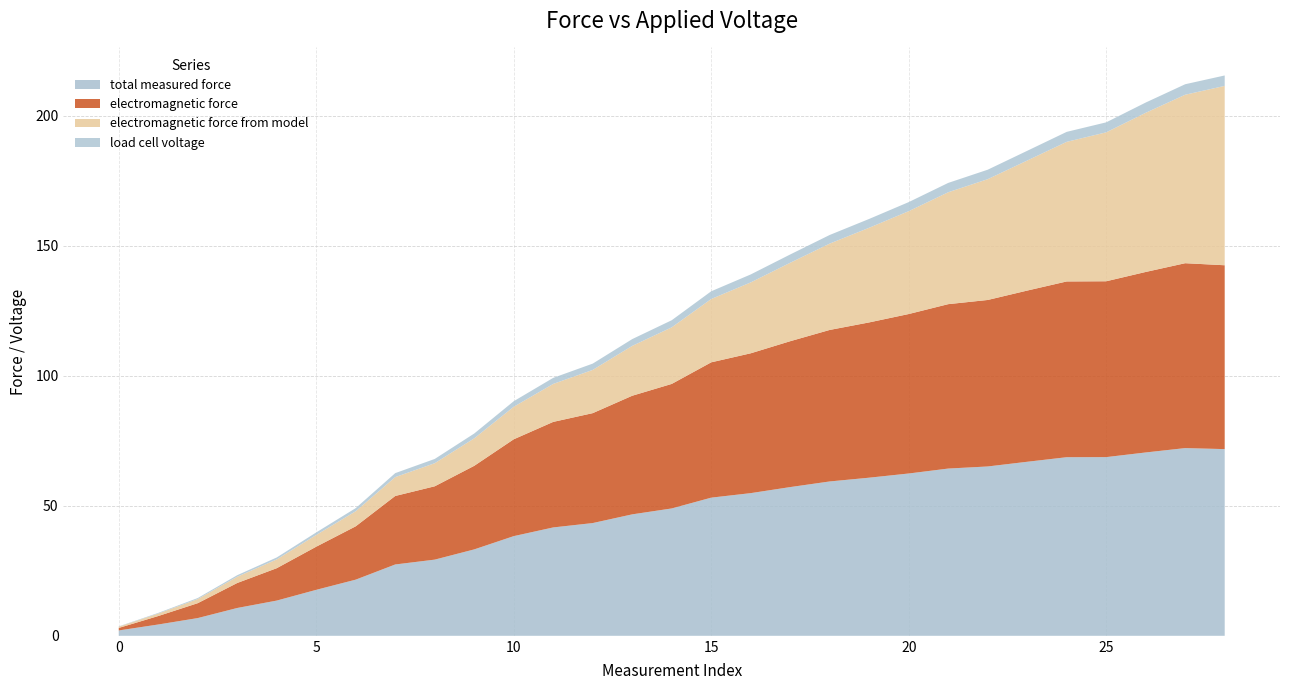

Reading right to left, list all the values displayed in this chart.

total measured force: 71.8	72.2	70.5	68.7	68.7	66.9	65.1	64.3	62.4	60.8	59.3	57.2	54.9	53.1	49.0	46.7	43.4	41.7	38.3	33.2	29.3	27.4	21.6	17.7	13.5	10.7	6.8	4.3	2.1
electromagnetic force: 70.7	71.1	69.4	67.6	67.6	65.8	64.0	63.2	61.3	59.7	58.3	56.1	53.8	52.0	47.9	45.6	42.3	40.6	37.2	32.1	28.2	26.3	20.5	16.6	12.5	9.6	5.7	3.3	1.0
electromagnetic force from model: 69.0	64.8	61.2	57.3	53.7	50.0	46.4	43.0	39.5	36.4	33.2	30.2	27.3	24.3	21.8	19.2	16.6	14.6	12.5	10.6	8.9	7.3	5.8	4.5	3.4	2.4	1.6	1.0	0.5
load cell voltage: 4.0	4.0	3.9	3.8	3.8	3.7	3.6	3.6	3.5	3.4	3.3	3.2	3.1	3.0	2.7	2.6	2.4	2.3	2.1	1.9	1.6	1.5	1.2	1.0	0.8	0.6	0.4	0.2	0.1